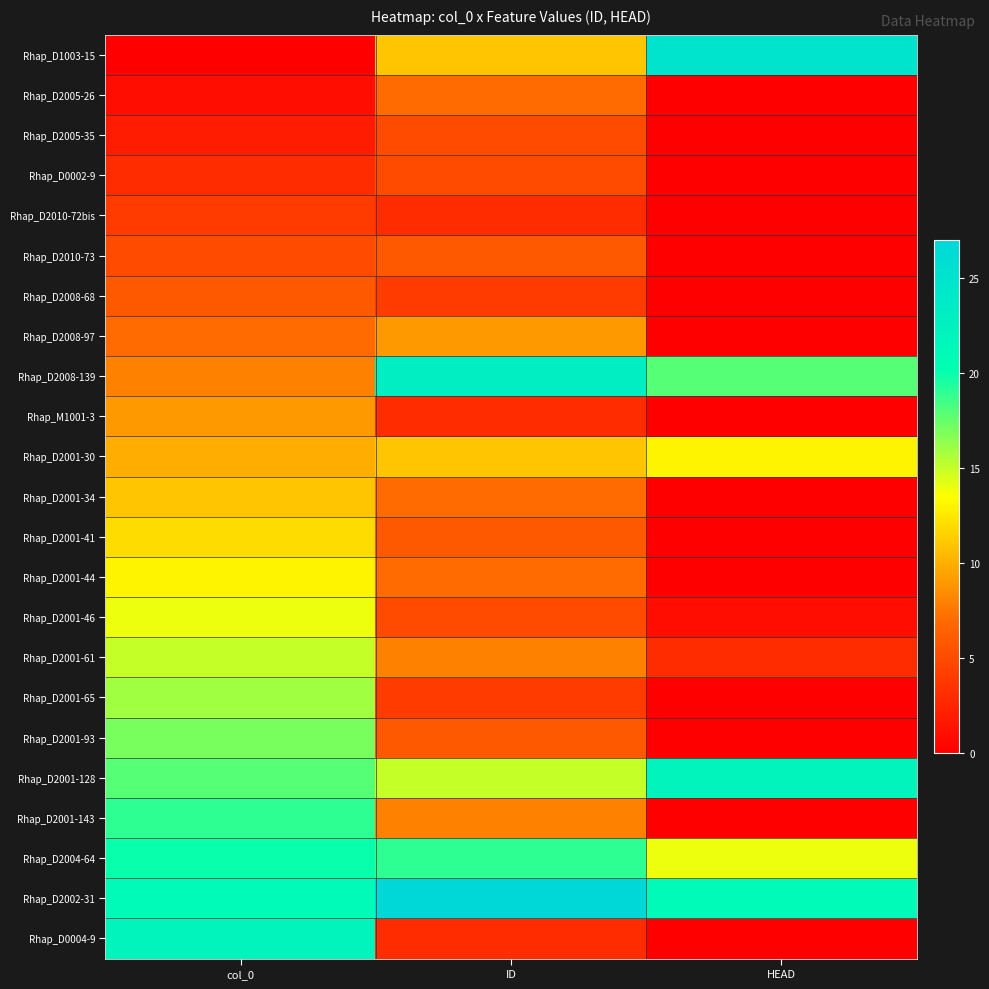

At which category is the sum across all series the highest?

col_0